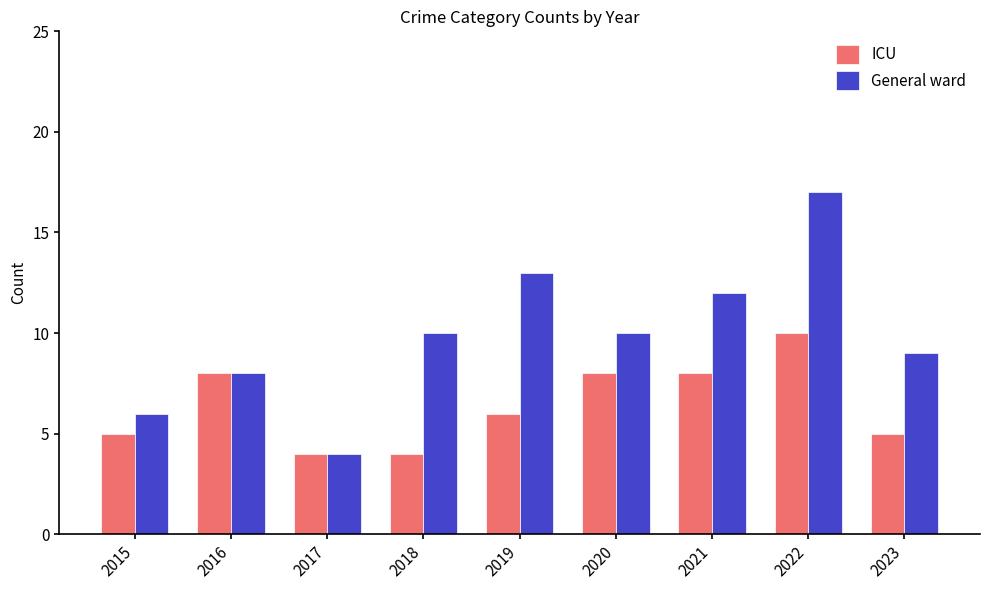

Reading left to right, list all the values displayed in this chart.

ICU: 2015=5	2016=8	2017=4	2018=4	2019=6	2020=8	2021=8	2022=10	2023=5
General ward: 2015=6	2016=8	2017=4	2018=10	2019=13	2020=10	2021=12	2022=17	2023=9